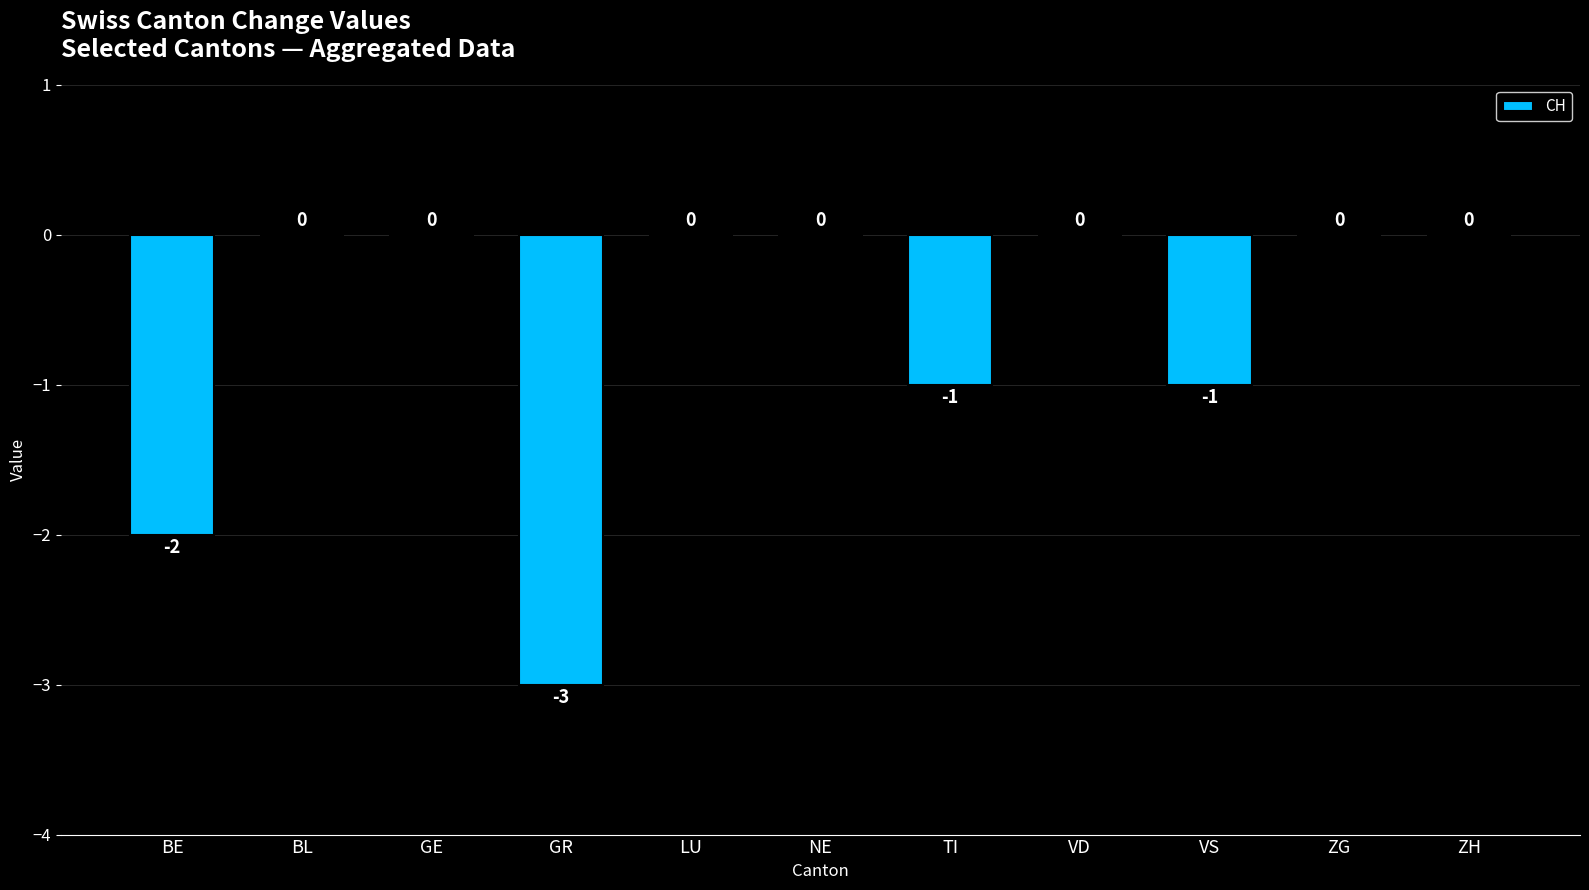

What is the average value?

-1